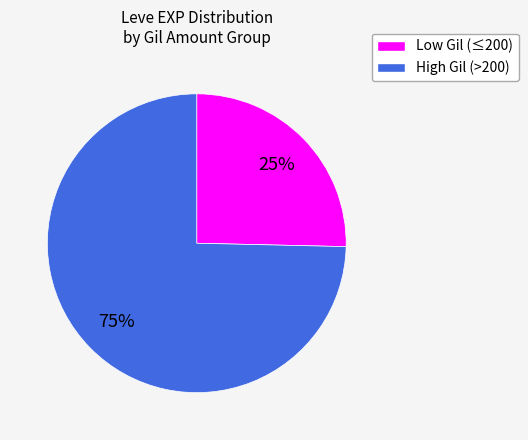

Is there a majority slice in this chart?

Yes